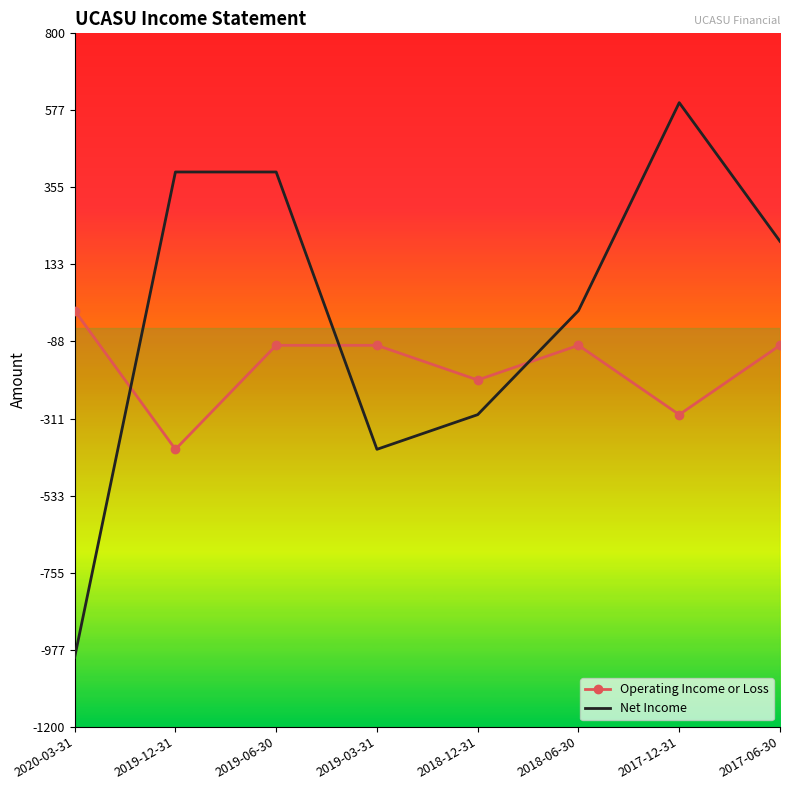

Between which two adjacent categories do Operating Income or Loss and Net Income first intersect?

2020-03-31 and 2019-12-31